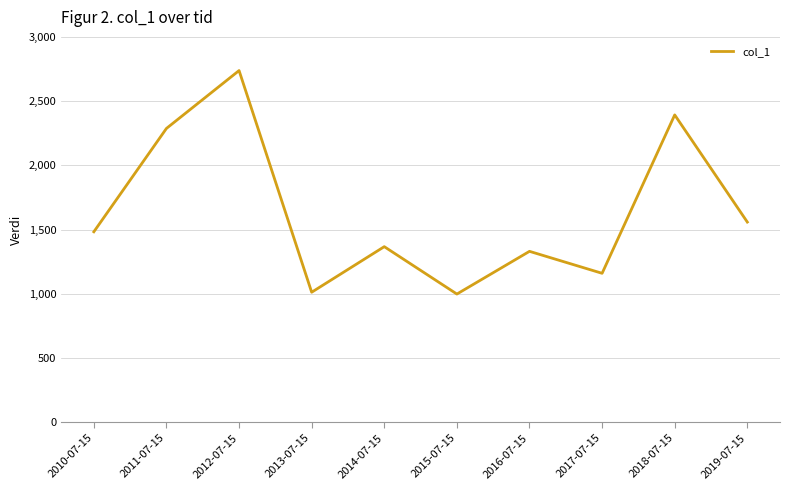

What is the greatest value displayed?

2737.8